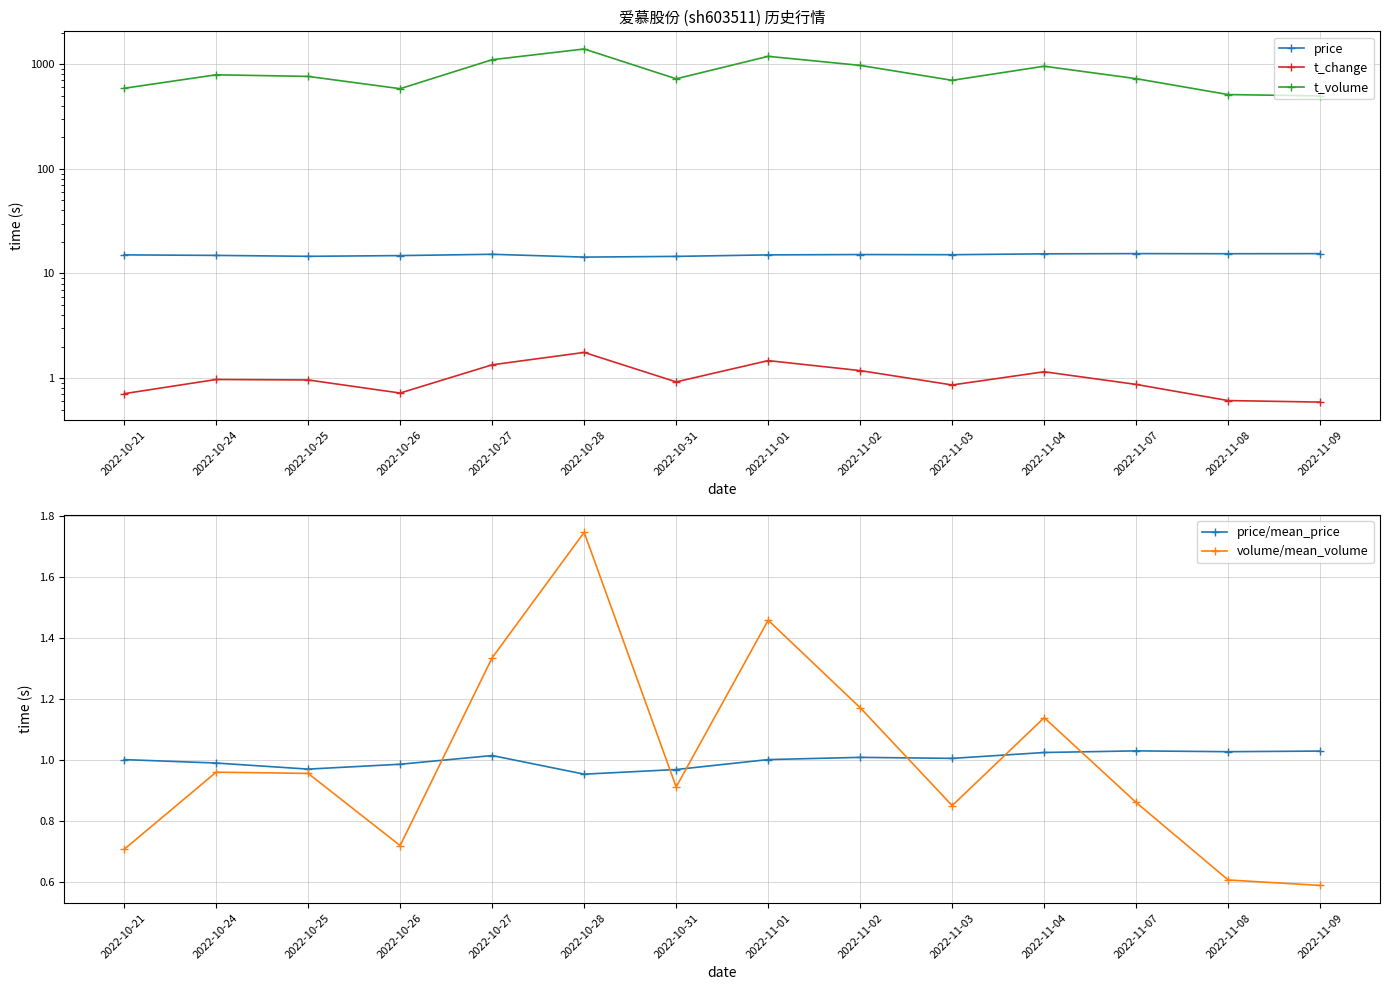

Which series has the largest total across all categories?

t_volume